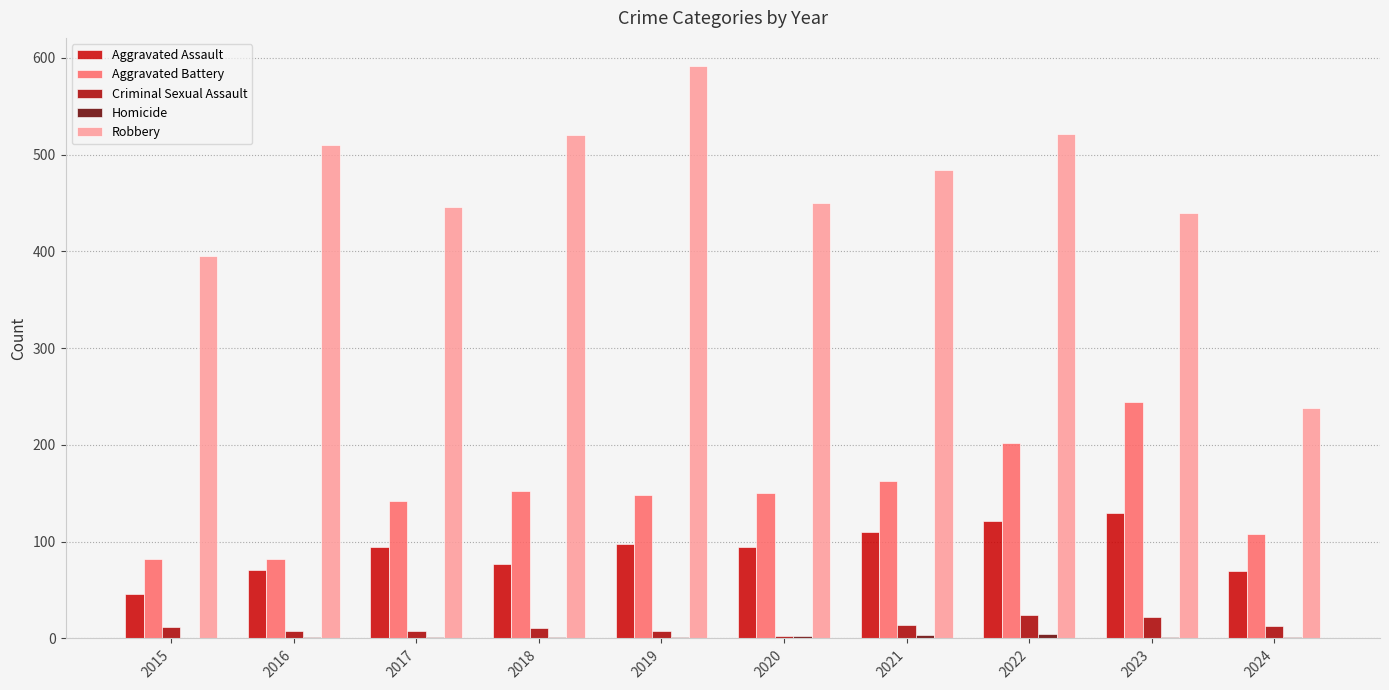

How many groups of bars are there?

10